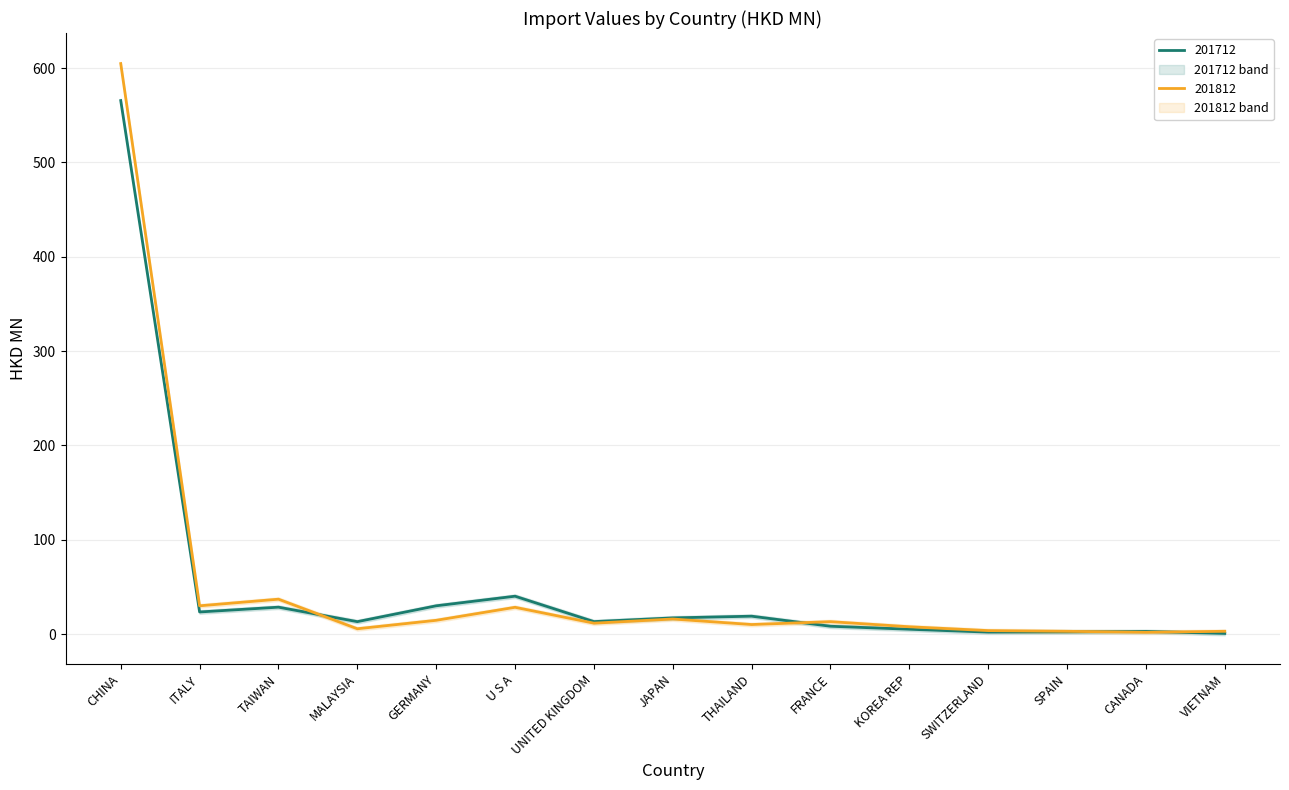

At which category does 201712 reach its first local valley?

ITALY